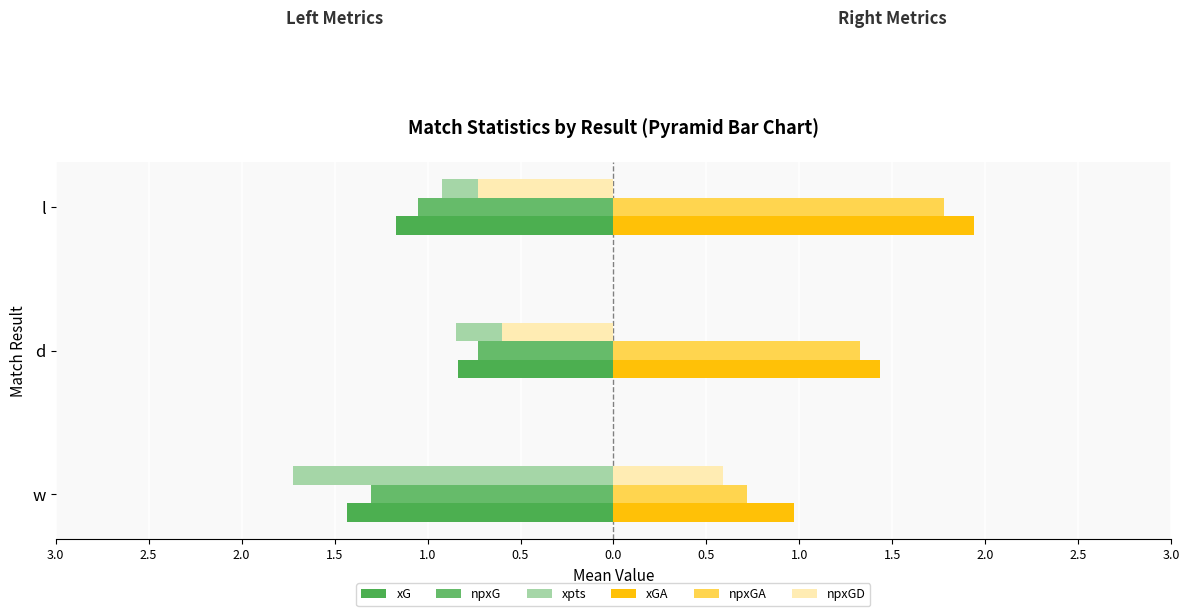

How many categories are shown in the chart?

3